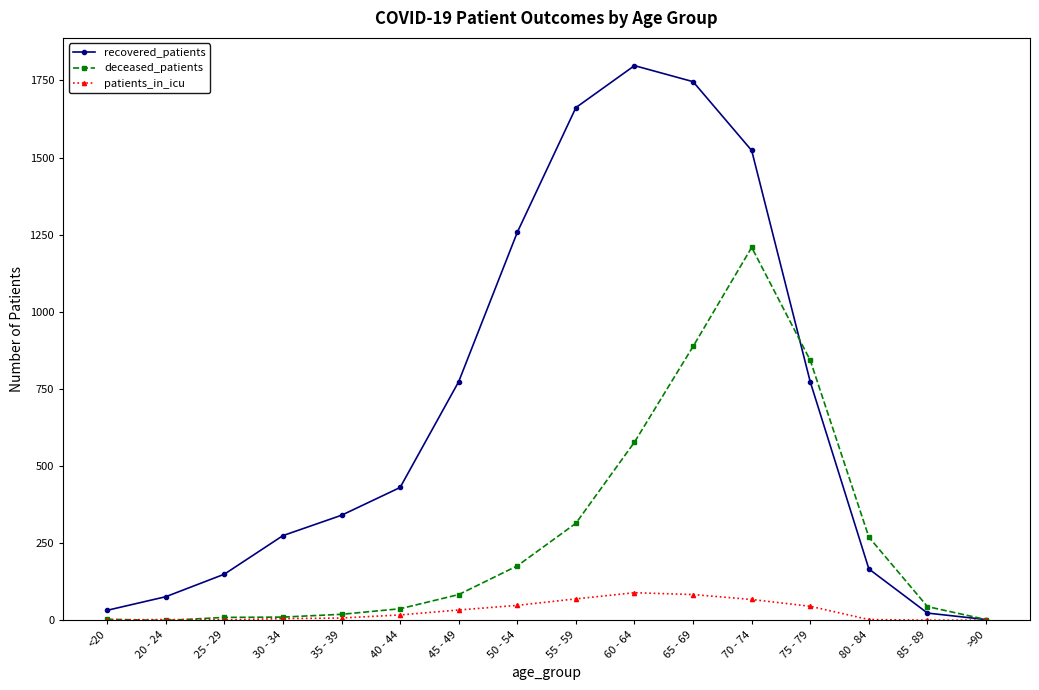

How many lines are shown in the chart?

3